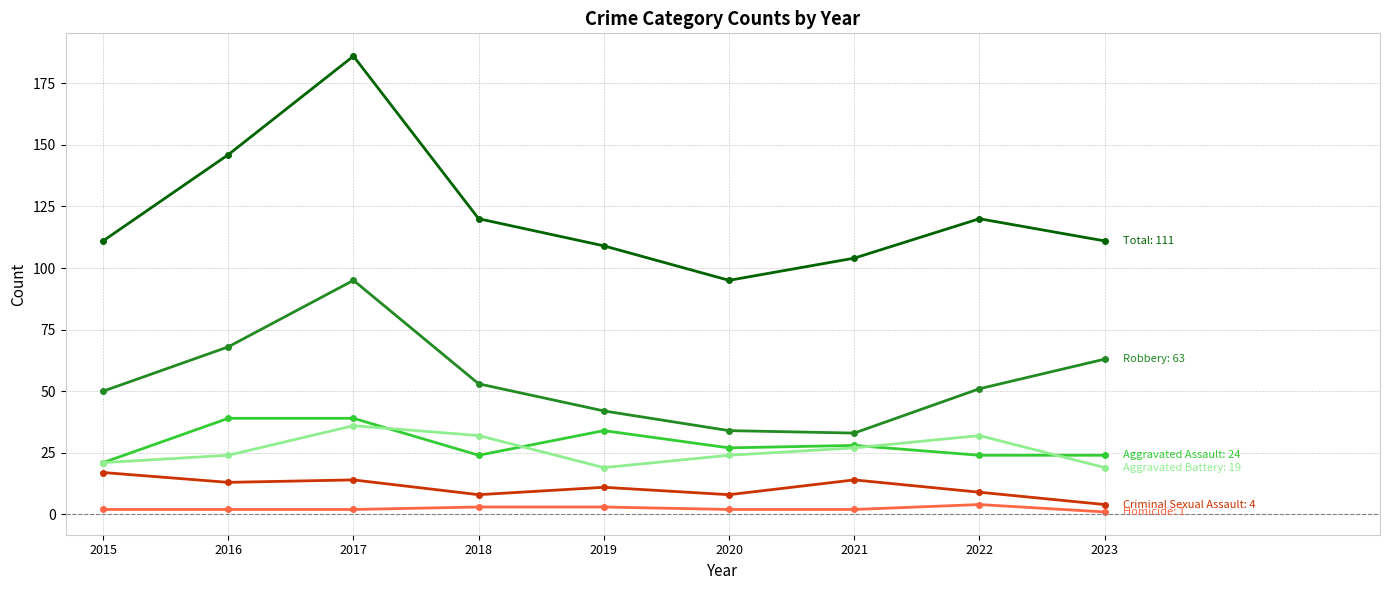

What is the maximum value shown in the chart?

186